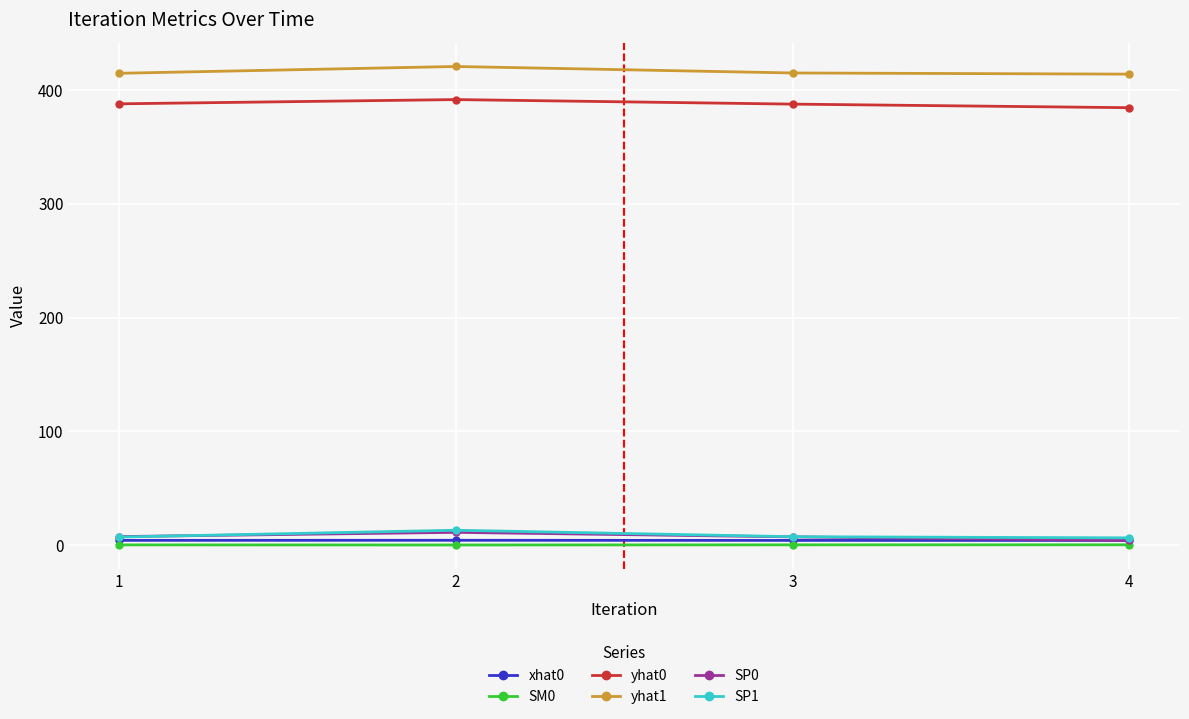

Is the value of yhat1 at 4 greater than the value of SP0 at 3?

Yes